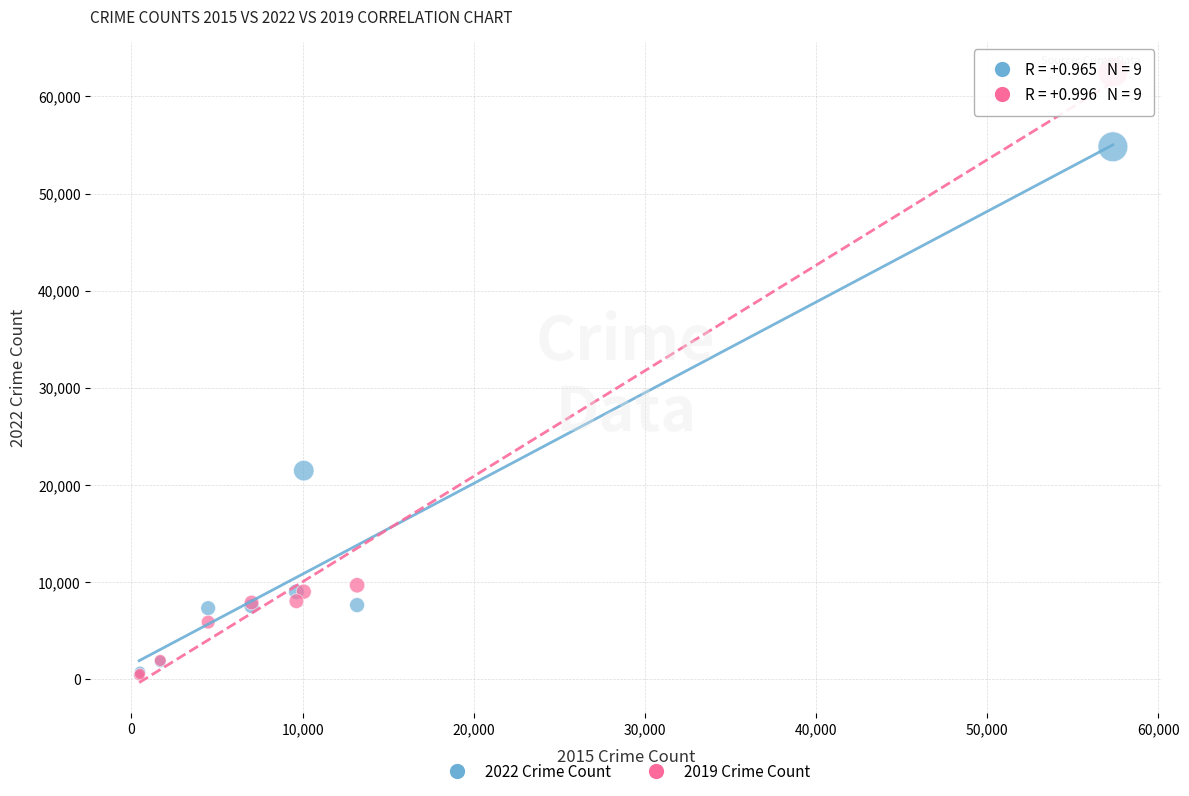

Across all series, what Y value is closest to 31433?

21448